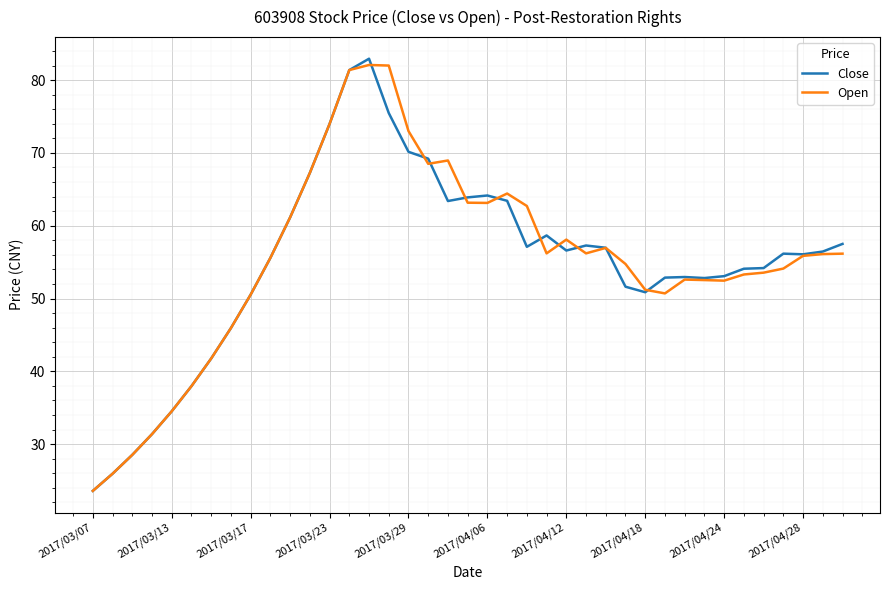

True or false: Close has more than 0 interior local peaks.

True